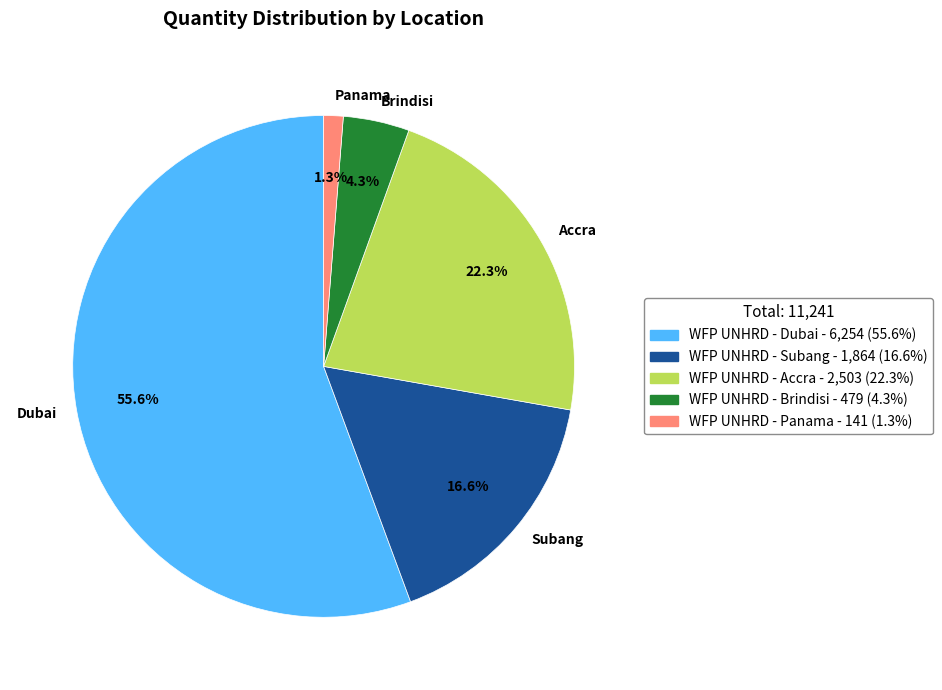

Is the sum of WFP UNHRD - Dubai and WFP UNHRD - Brindisi greater than half?

Yes